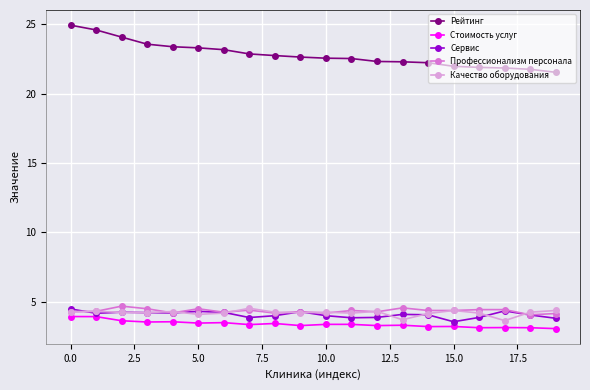

What is the value of the Профессионализм персонала point at the 15th from the left?

4.4